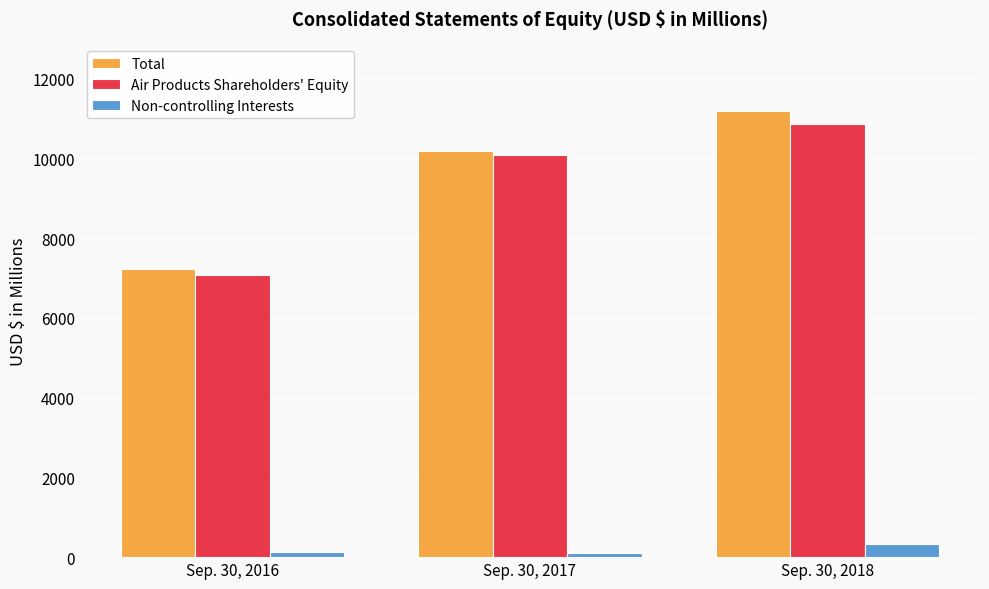

What are all the series names shown in the legend?

Total, Air Products Shareholders' Equity, Non-controlling Interests